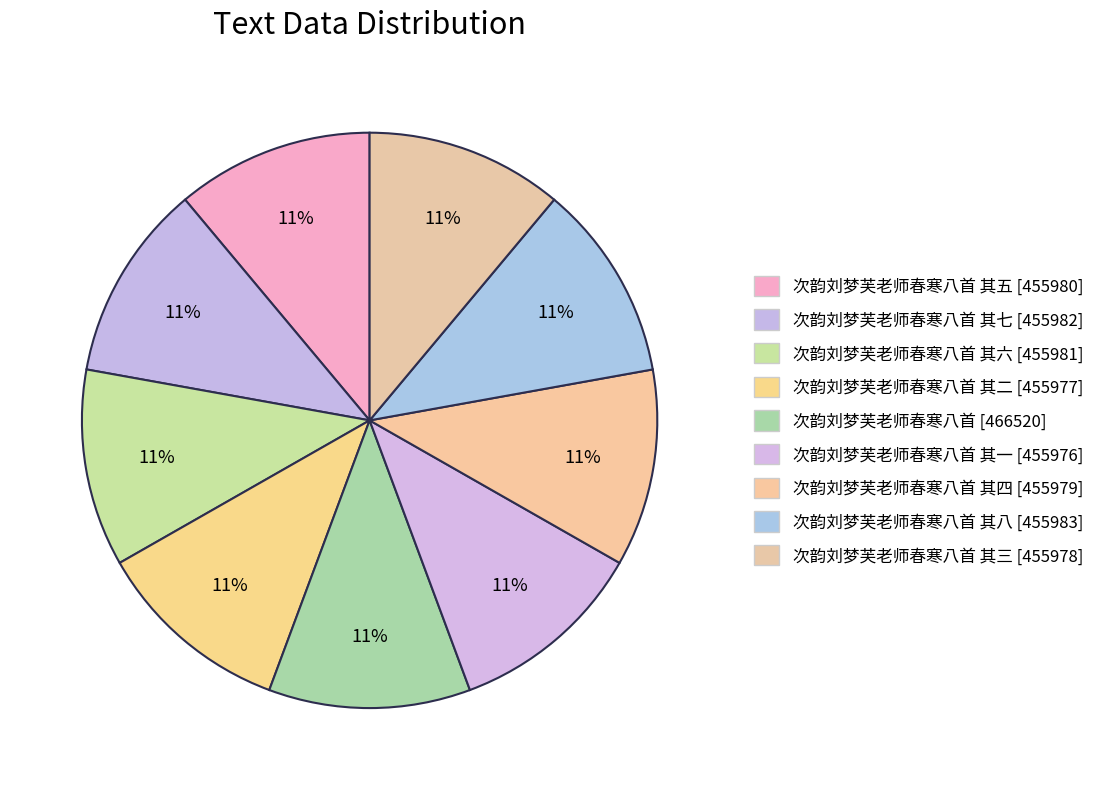

How many segments does this pie chart have?

9